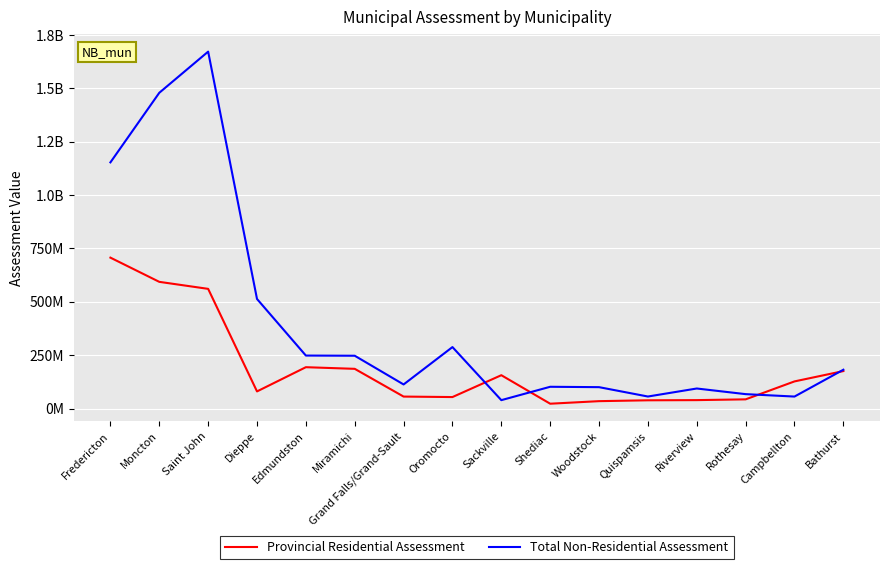

Is this an area chart (filled region under the line)?

No